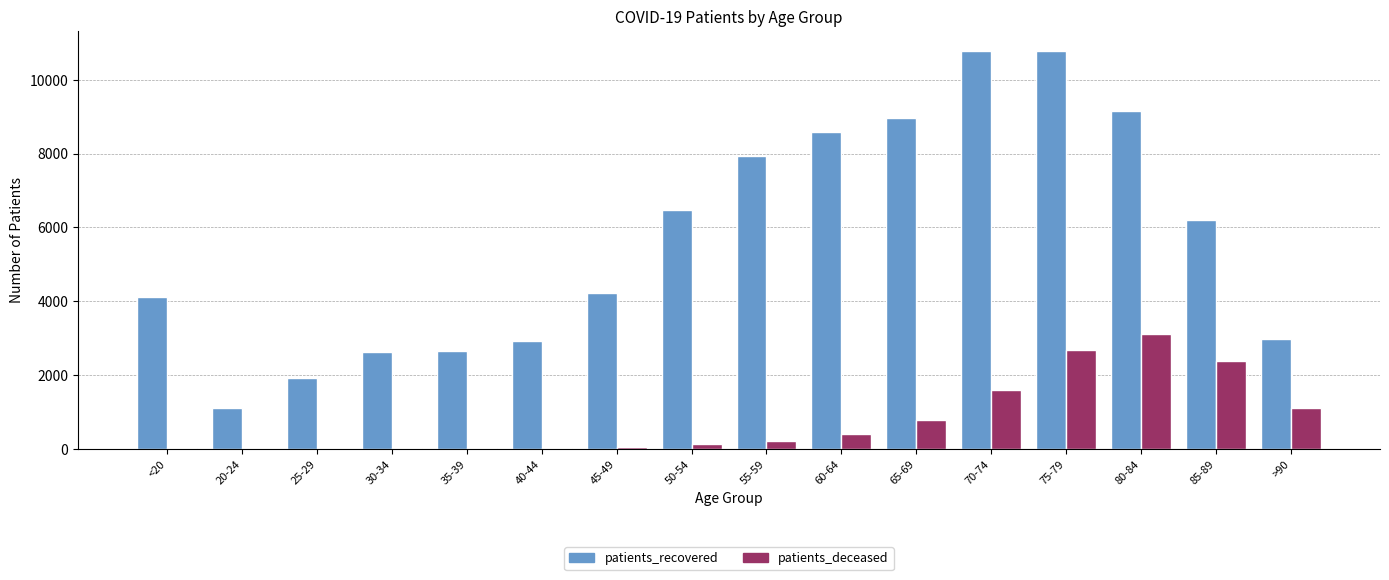

What is the greatest value displayed?

10783